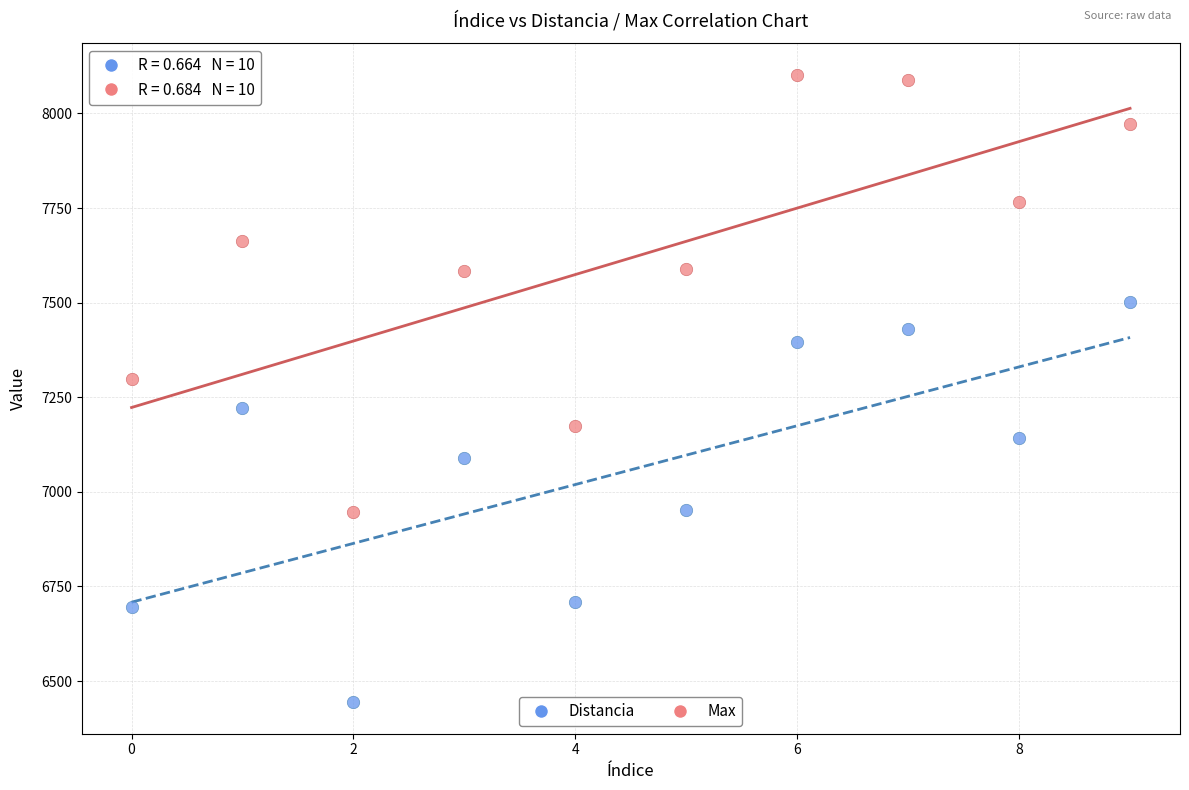

Which series contains the lowest Y value?

Distancia